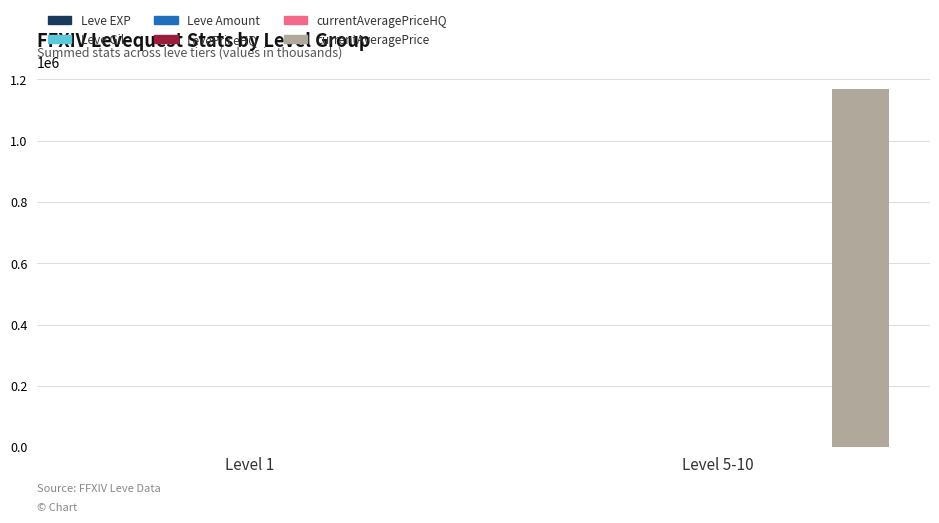

Between Level 1 and Level 5-10, which series saw the biggest shift?

currentAveragePrice